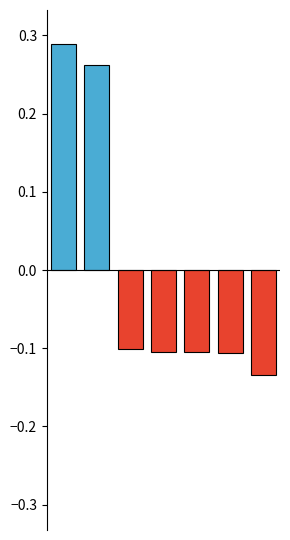

What is the difference between the maximum and minimum values?

0.4